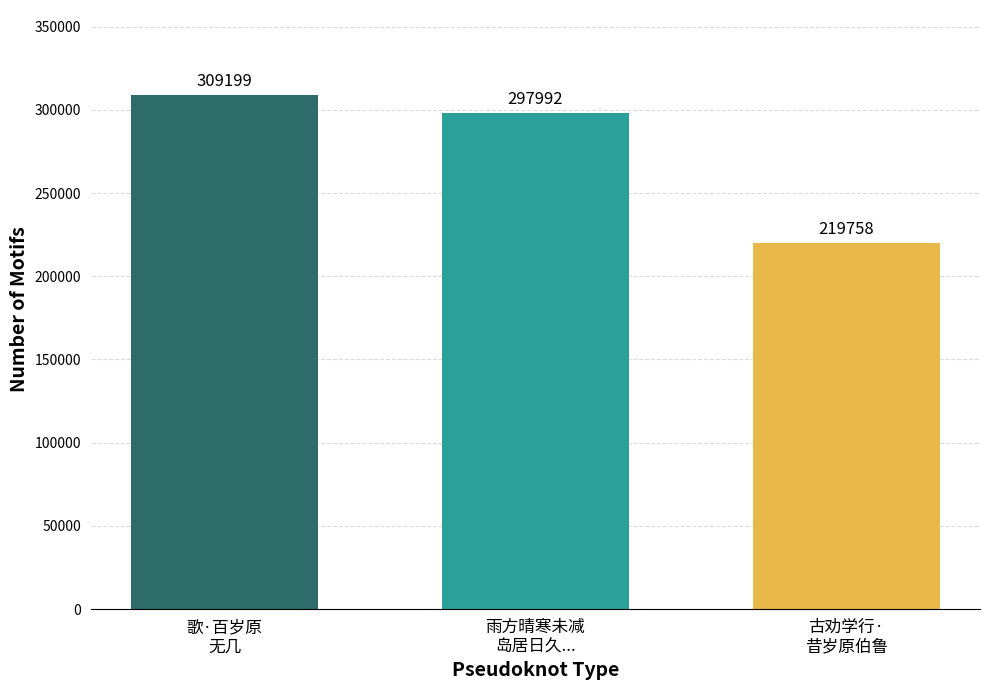

Rank the categories by value from highest to lowest.

歌·百岁原
无几, 雨方晴寒未减
岛居日久..., 古劝学行·
昔岁原伯鲁